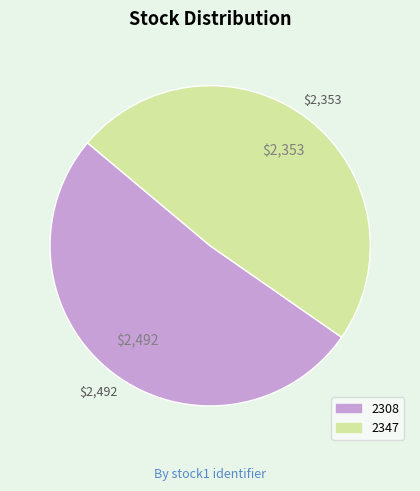

What is the ratio of the value at 2347 to the value at 2308?

0.9